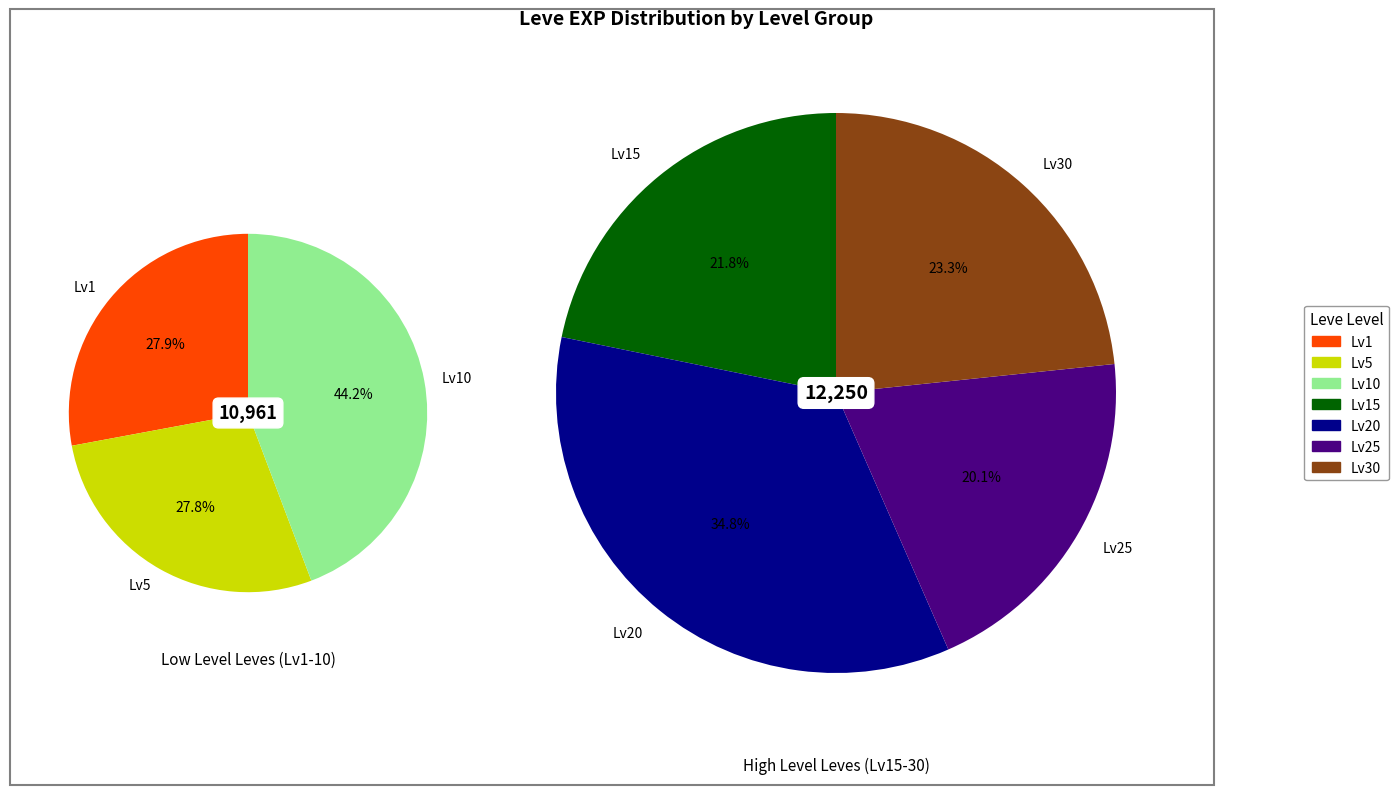

Is Bone Necklace the majority of the pie?

No